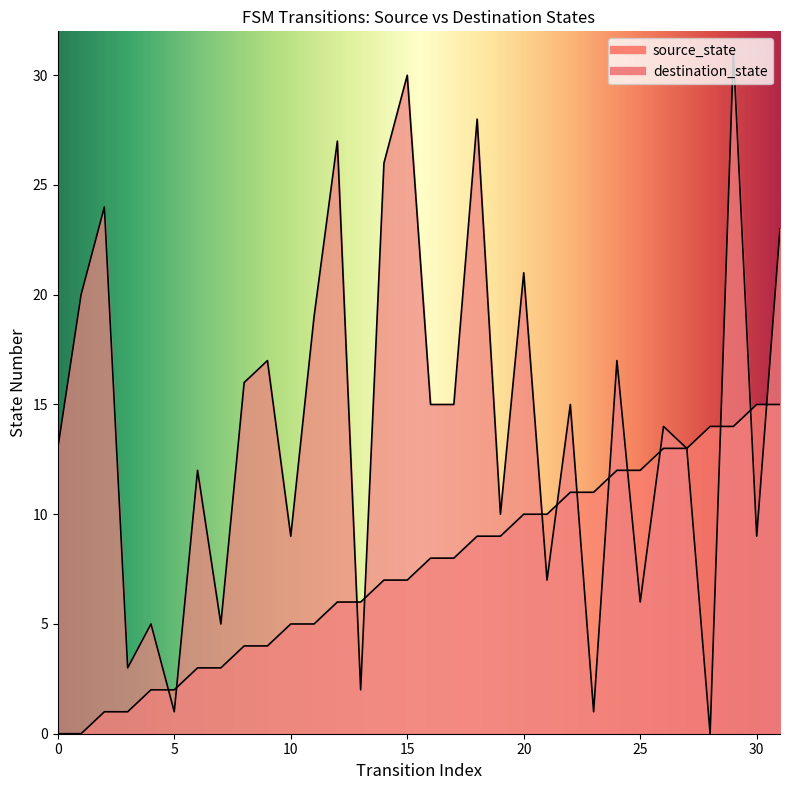

True or false: source_state and destination_state intersect in this chart.

True